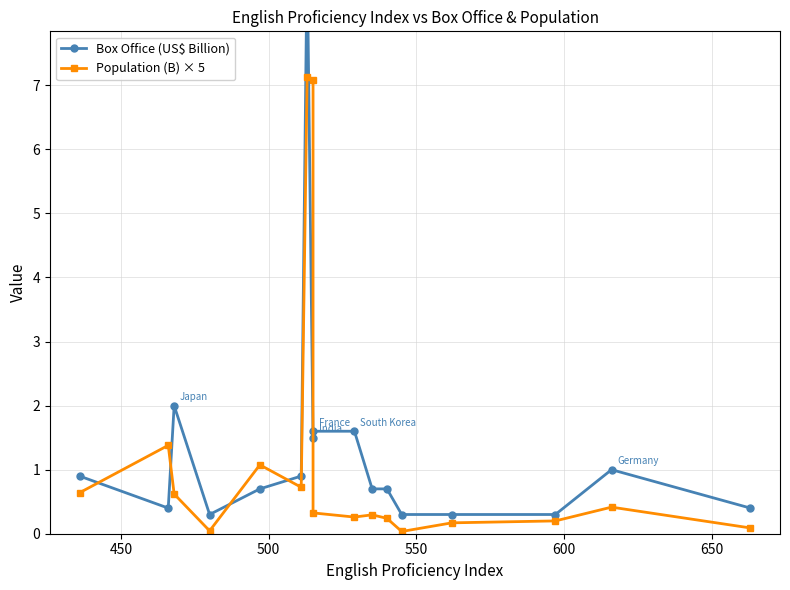

At how many categories does at least one series exceed 2?

2